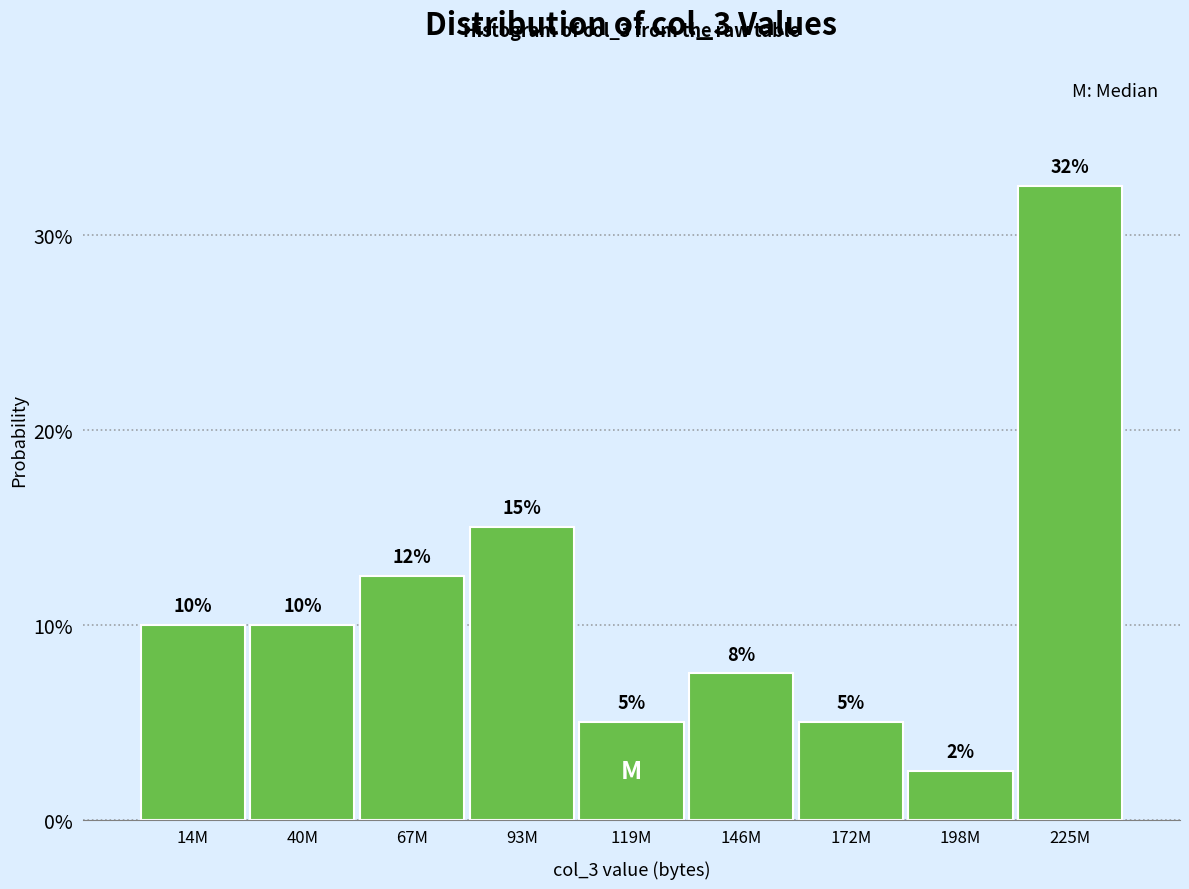

True or false: the data shows 16.5 at 14M.

False